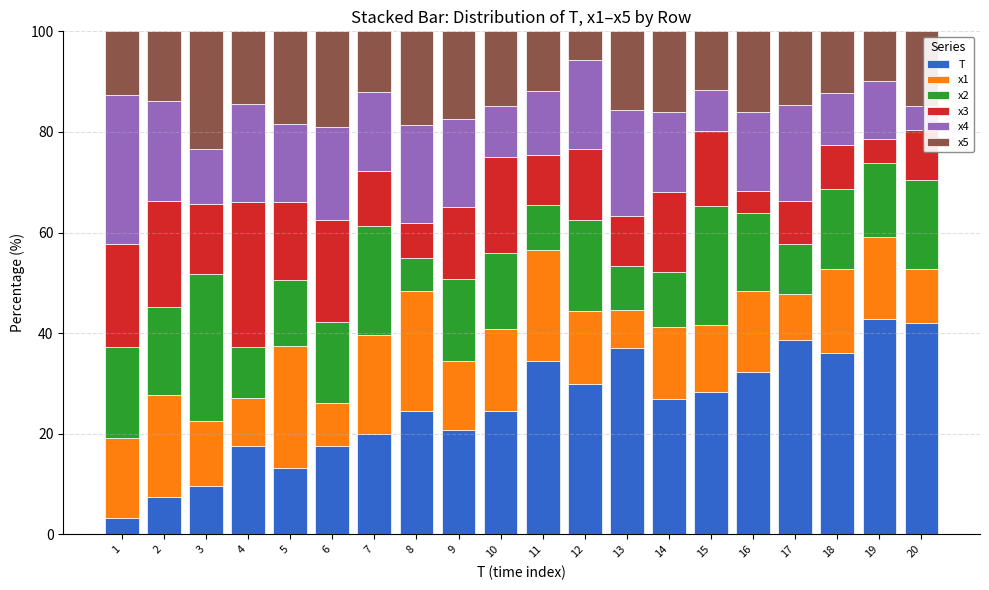

True or false: T has a value of 19.9 at 7.

True